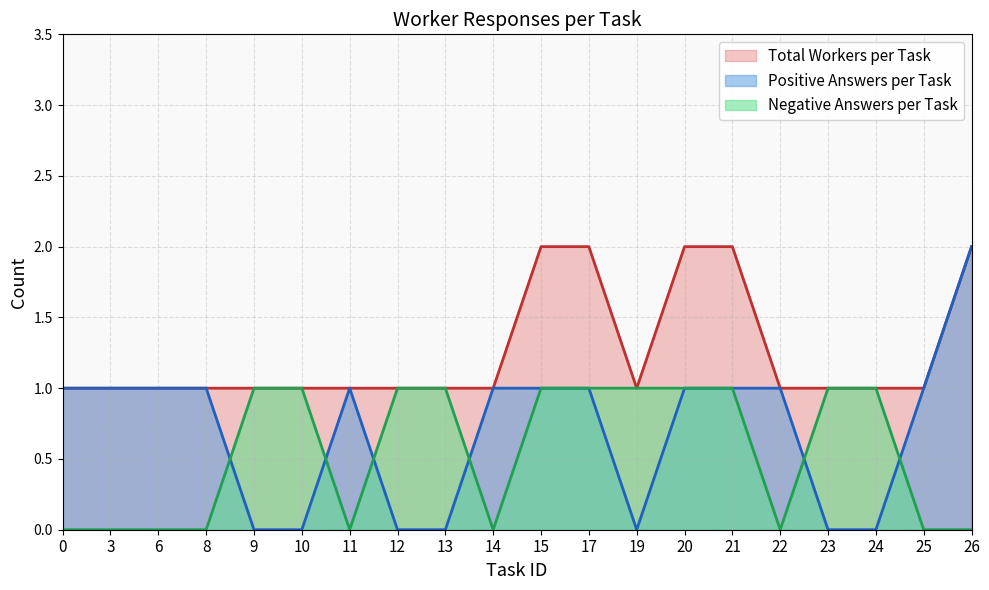

What is the difference between the maximum and minimum values in the Total Workers per Task series?

1